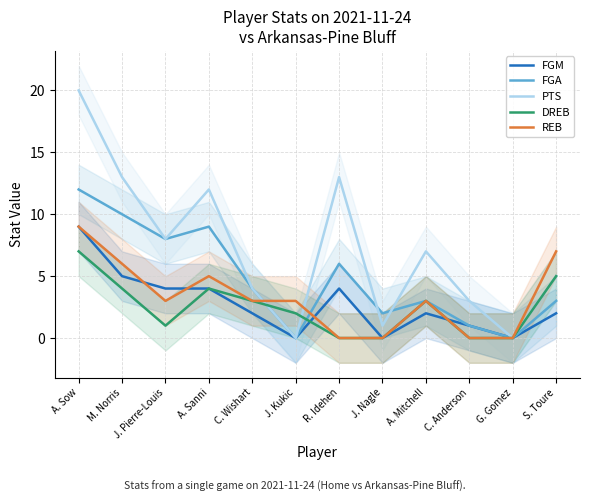

How many times do FGA and REB cross each other?

2